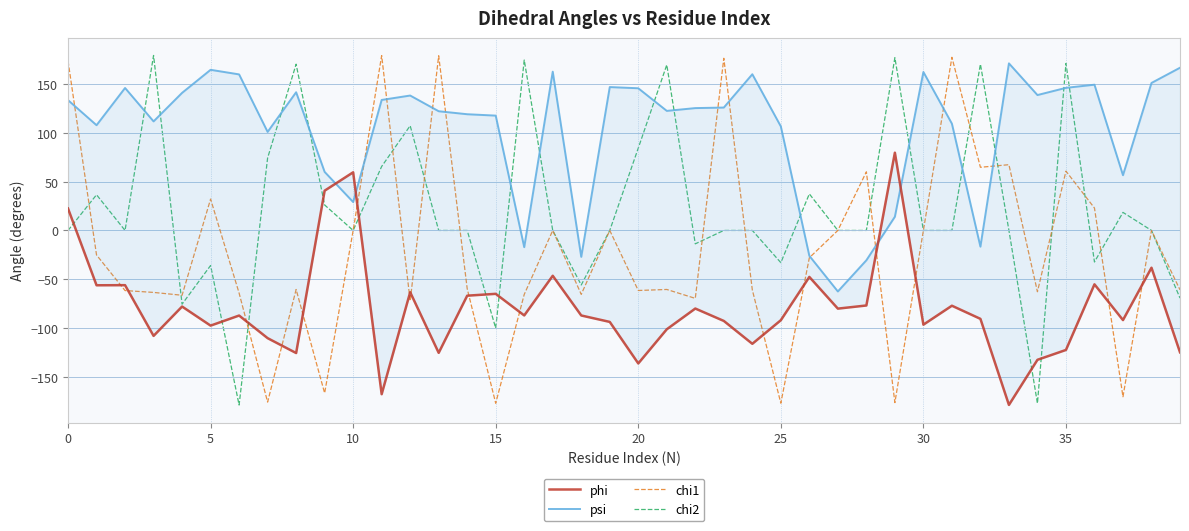

Reading left to right, extract all data points from this chart.

phi: 22.5	-56.3	-56.2	-108.2	-78.1	-97.7	-87.4	-110.6	-125.8	40.8	59.7	-168.1	-63.4	-125.6	-67.0	-65.1	-87.2	-46.5	-87.3	-93.9	-136.5	-101.5	-80.2	-92.9	-116.4	-92.2	-47.7	-80.3	-77.0	79.8	-96.7	-77.3	-90.8	-179.1	-132.8	-122.7	-55.3	-92.0	-38.3	-125.1
psi: 133.8	108.0	146.2	111.9	141.2	164.9	160.2	101.1	141.9	60.1	29.1	133.9	138.5	122.4	119.3	117.9	-17.2	163.0	-27.1	147.2	145.9	122.7	125.6	126.1	160.3	106.8	-26.1	-62.6	-30.6	14.1	162.6	109.6	-16.6	171.5	139.0	146.4	149.6	56.7	151.4	167.0
chi1: 174.0	-25.2	-61.7	-63.6	-66.5	32.2	-64.3	-176.2	-60.6	-167.0	0.0	179.5	-72.5	179.3	-59.8	-177.4	-65.7	0.0	-65.6	0.0	-61.6	-60.6	-69.7	176.7	-61.0	-177.3	-28.0	0.0	60.2	-176.7	0.0	177.7	64.8	67.5	-62.9	60.9	23.0	-170.7	0.0	-61.0
chi2: 0.0	36.6	0.0	179.6	-75.7	-36.0	-179.2	74.4	170.6	26.1	0.0	65.7	107.5	0.0	0.0	-100.3	174.9	0.0	-56.0	0.0	84.5	170.0	-13.8	0.0	0.0	-33.1	37.5	0.0	0.0	177.3	0.0	0.0	170.7	0.0	-177.5	171.4	-32.4	18.5	0.0	-69.4